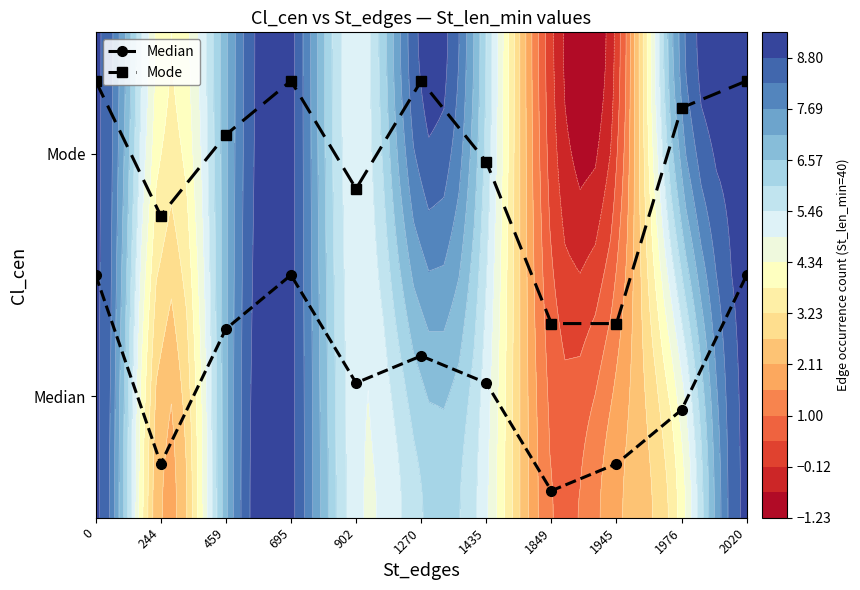

Which series has the largest range (max minus min)?

Mode